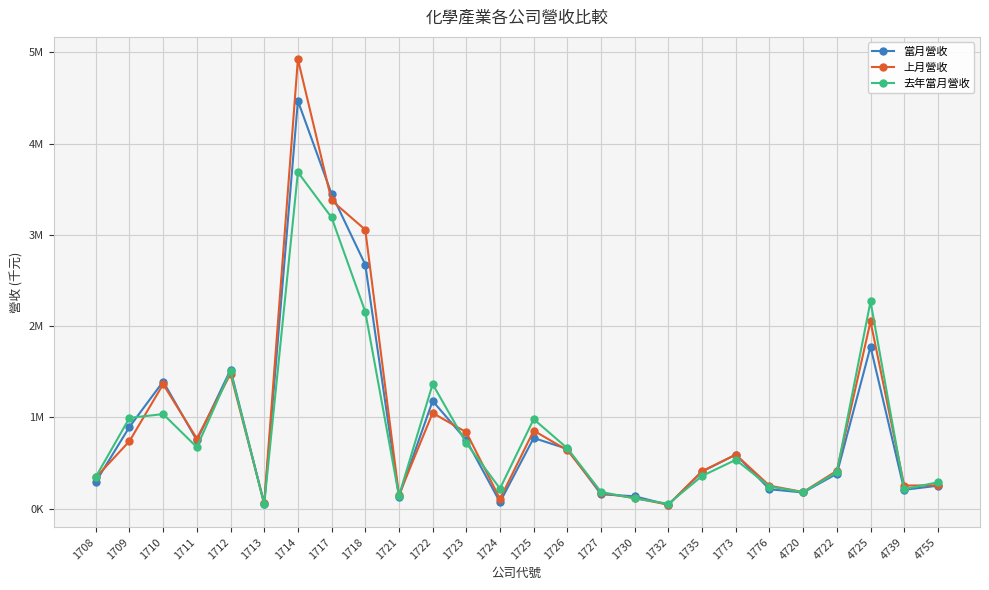

What is the spread (max minus min) of values at 1721?

16676